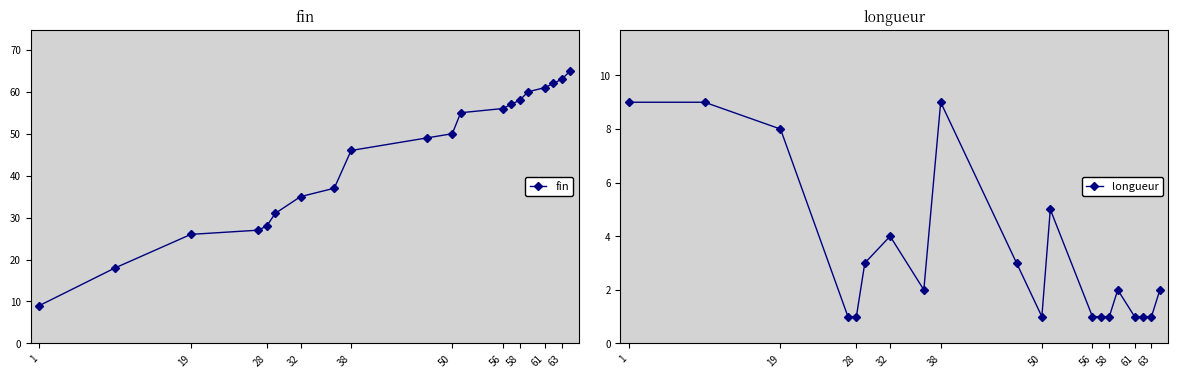

True or false: longueur has a value of 2 at 50.

False